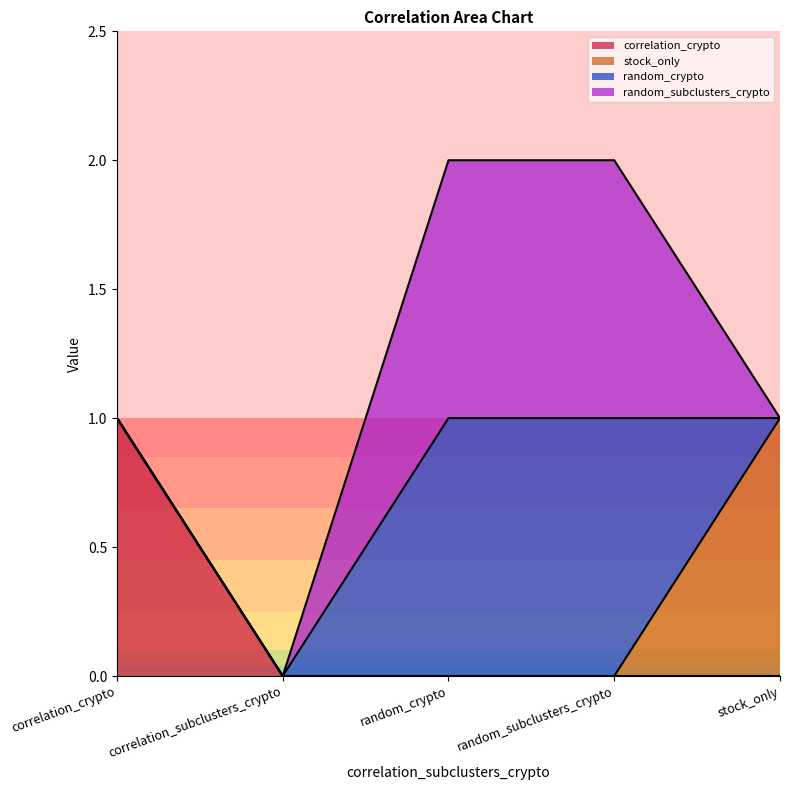

Between stock_only and random_crypto, which is larger?

stock_only